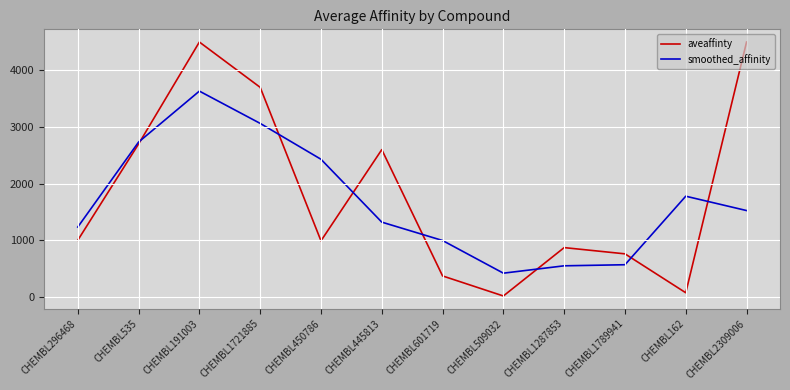

Rank the series by their average value, from lowest to highest.

smoothed_affinity, aveaffinty